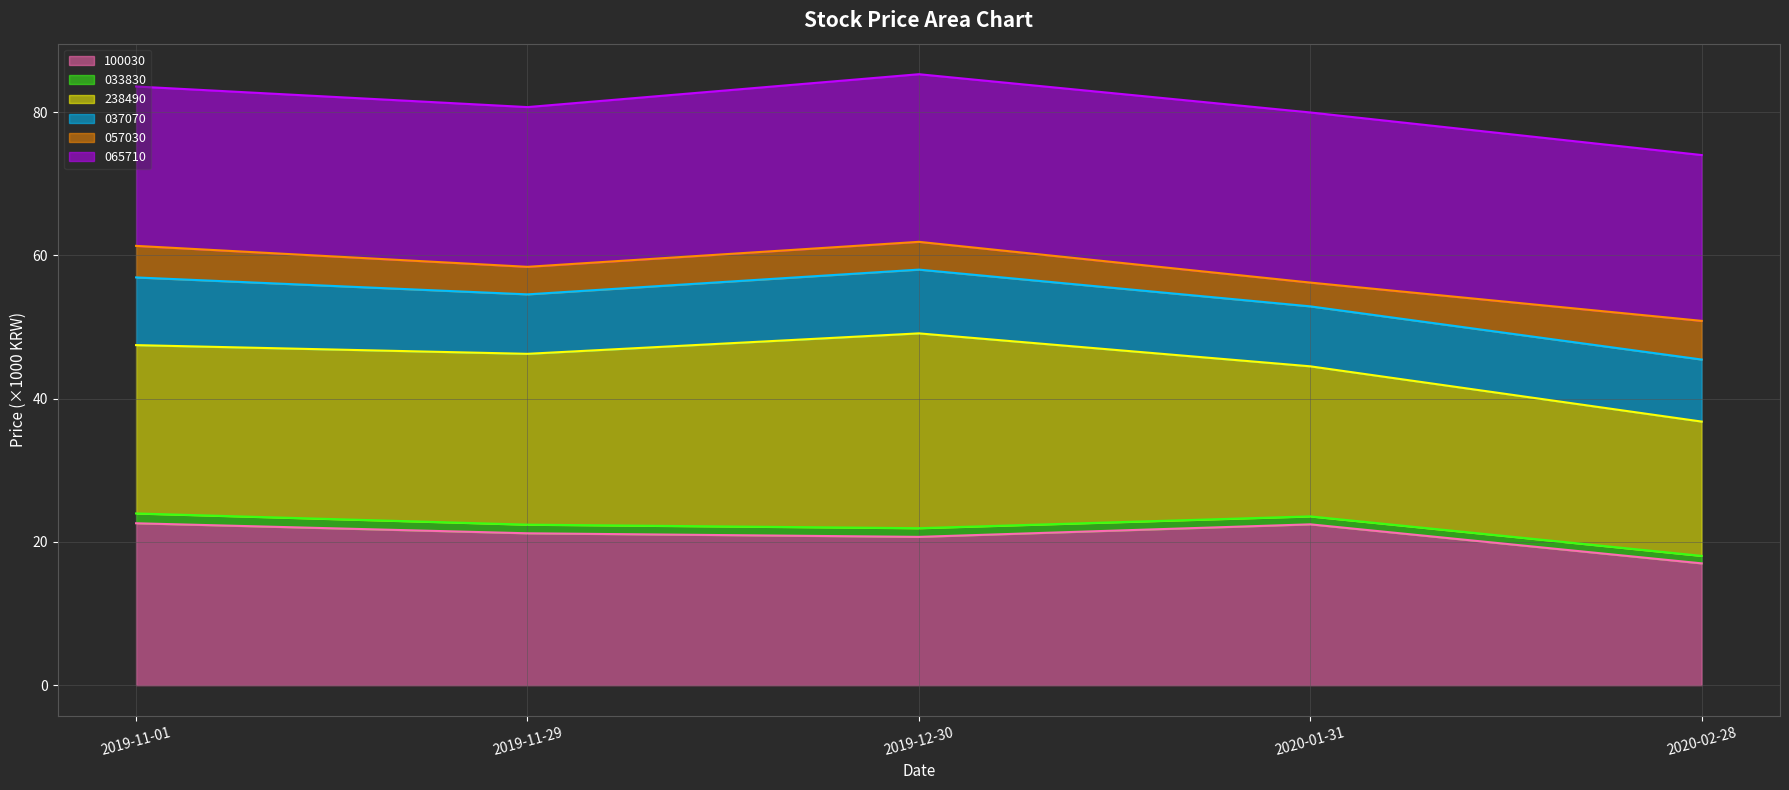

Where is the first local minimum for 100030 line?

2019-12-30